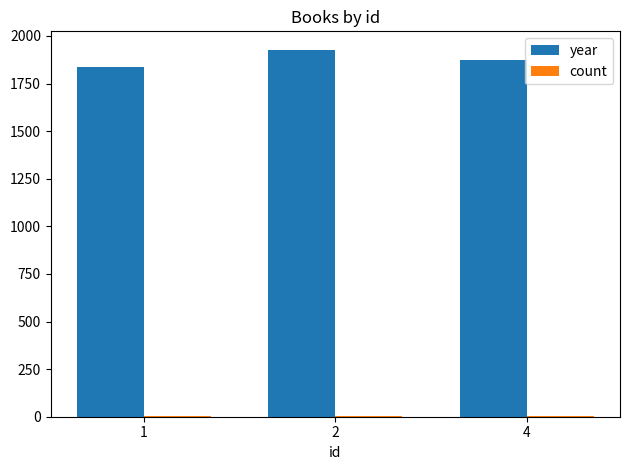

What is the greatest value displayed?

1928